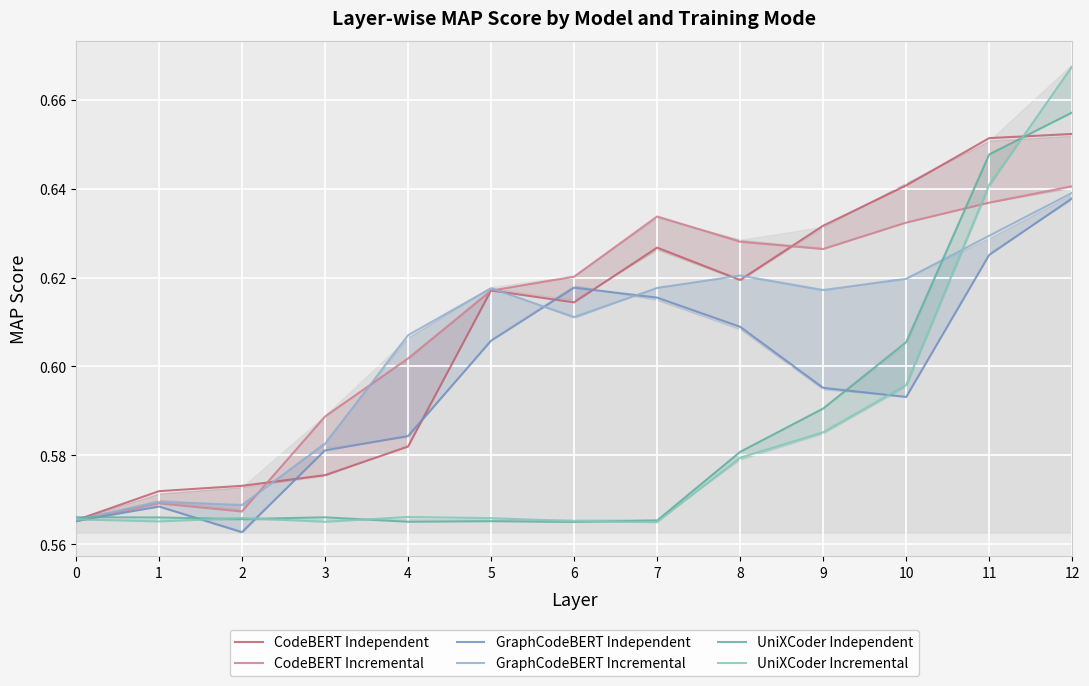

What is the average value of the GraphCodeBERT Independent series?

0.6